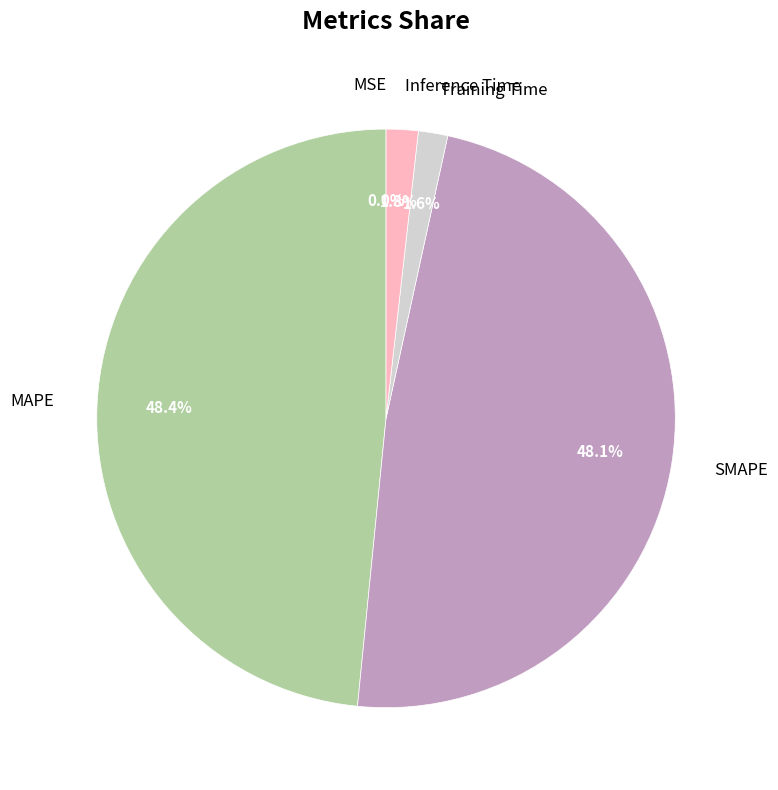

What is the ratio of the value at SMAPE to the value at MAPE?

1.0